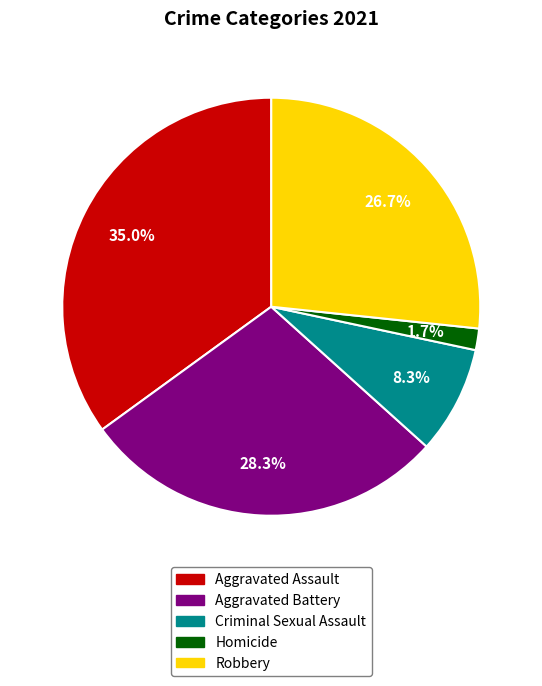

Is it true that Criminal Sexual Assault is 1% of the pie?

False